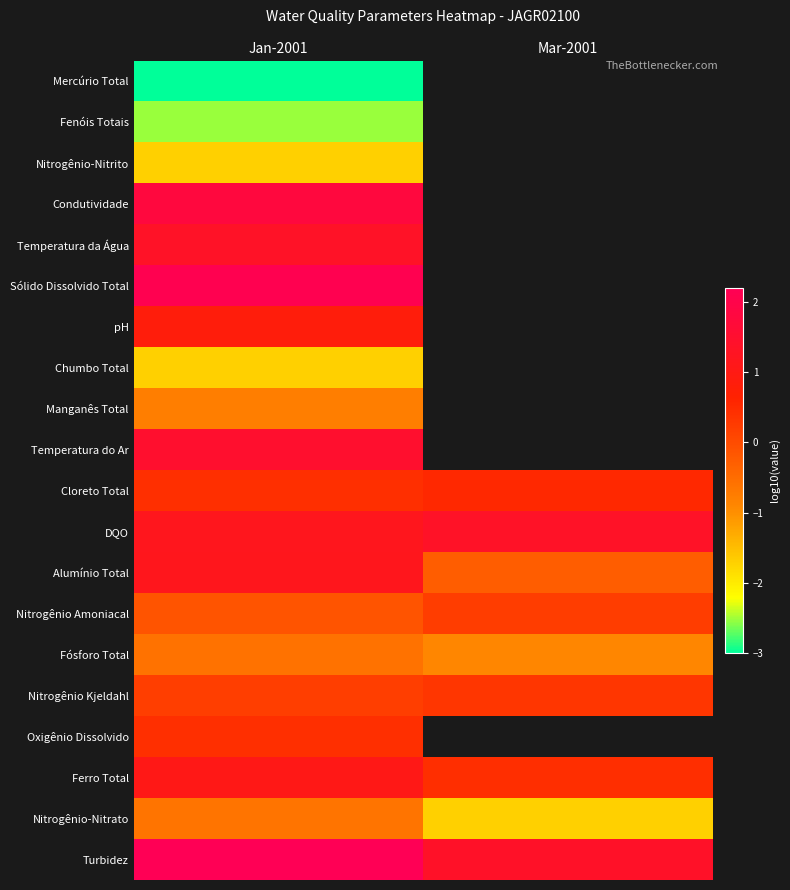

What is the greatest value displayed?

2.2